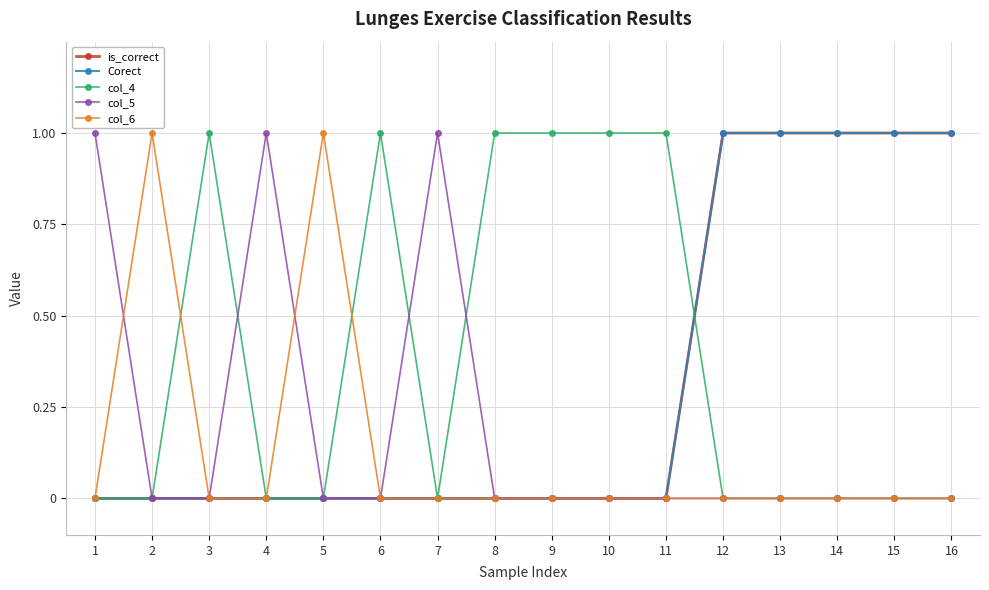

How many lines are shown in the chart?

5